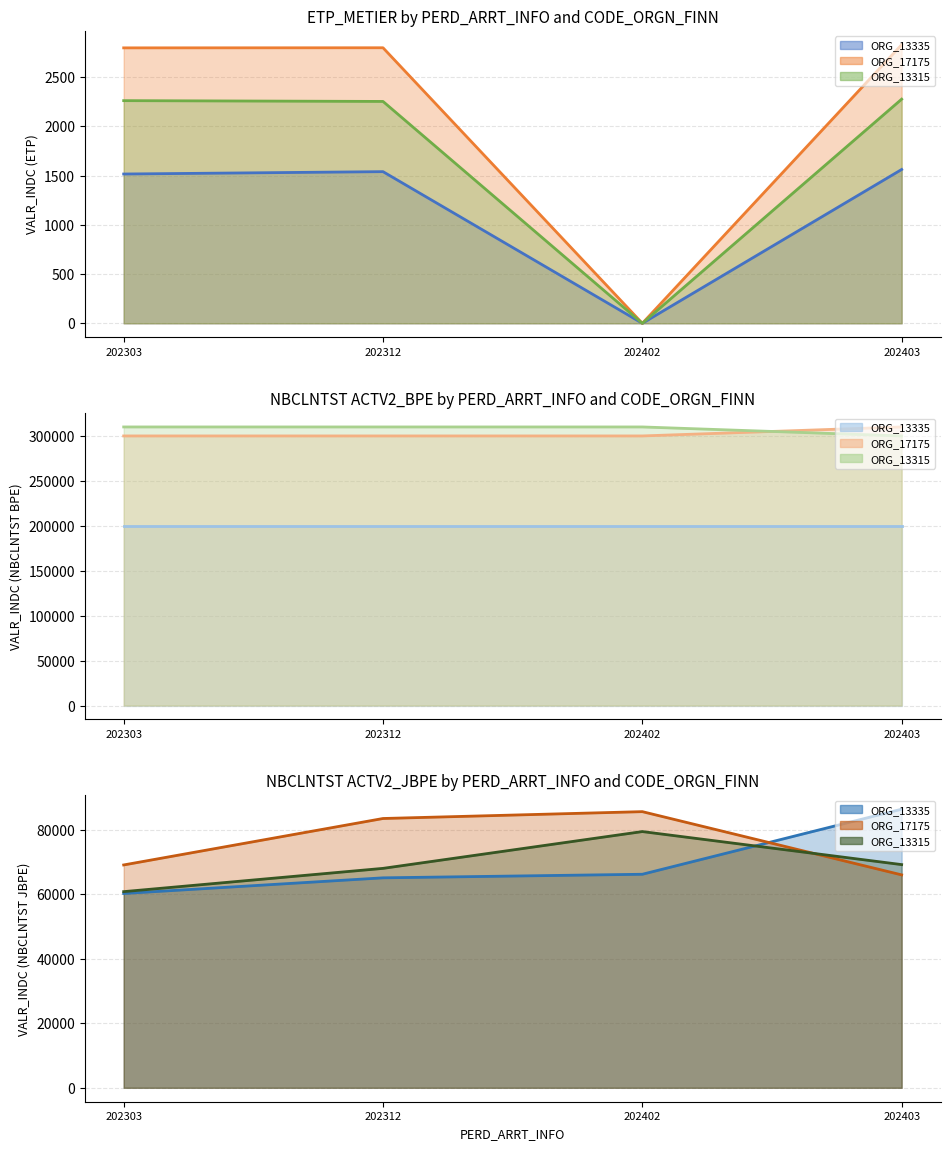

List the series in order of their overall mean, lowest first.

13335, 13315, 17175